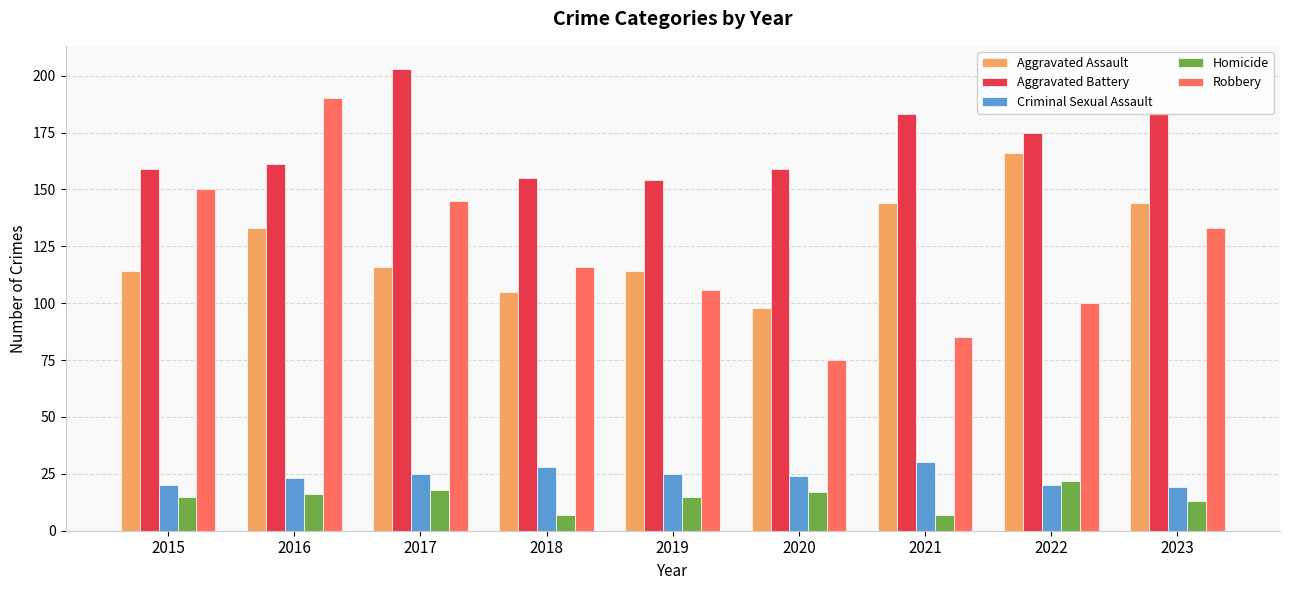

How many bars are there in total?

45